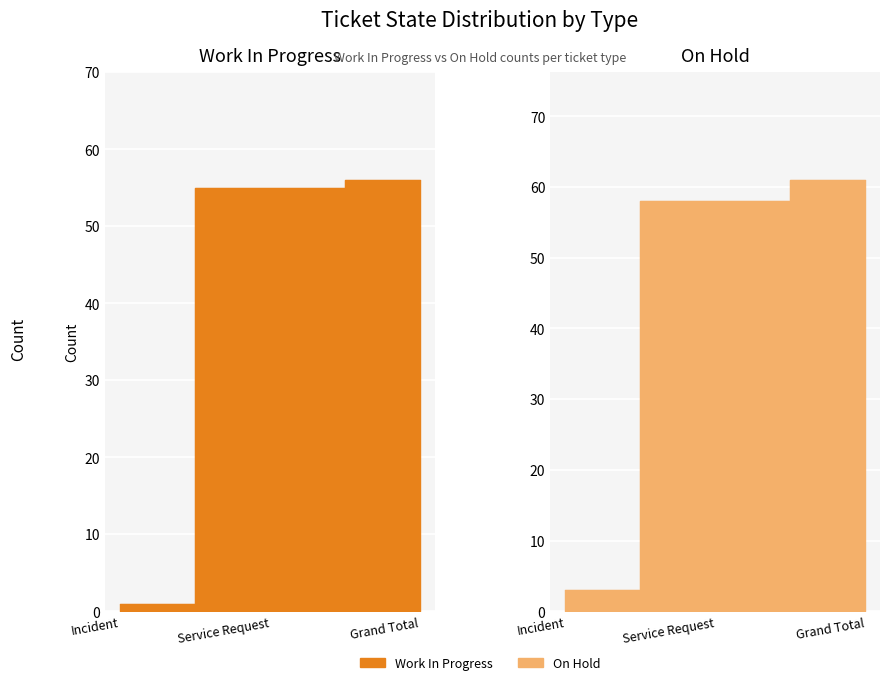

Which series has the widest spread of values?

On Hold